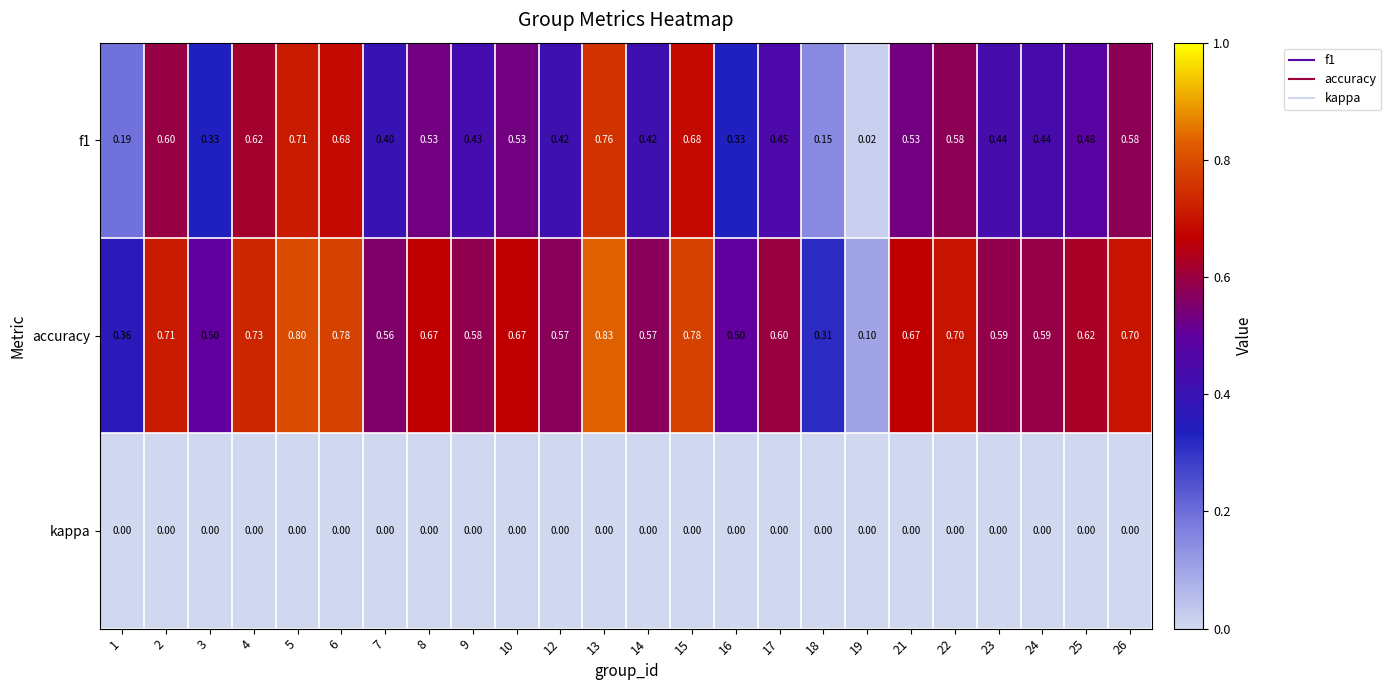

Count the number of data series in this chart.

3